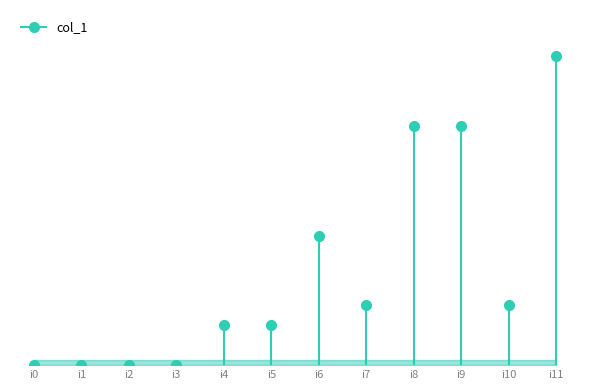

What is the ratio of the value at i4 to the value at i11?

0.1